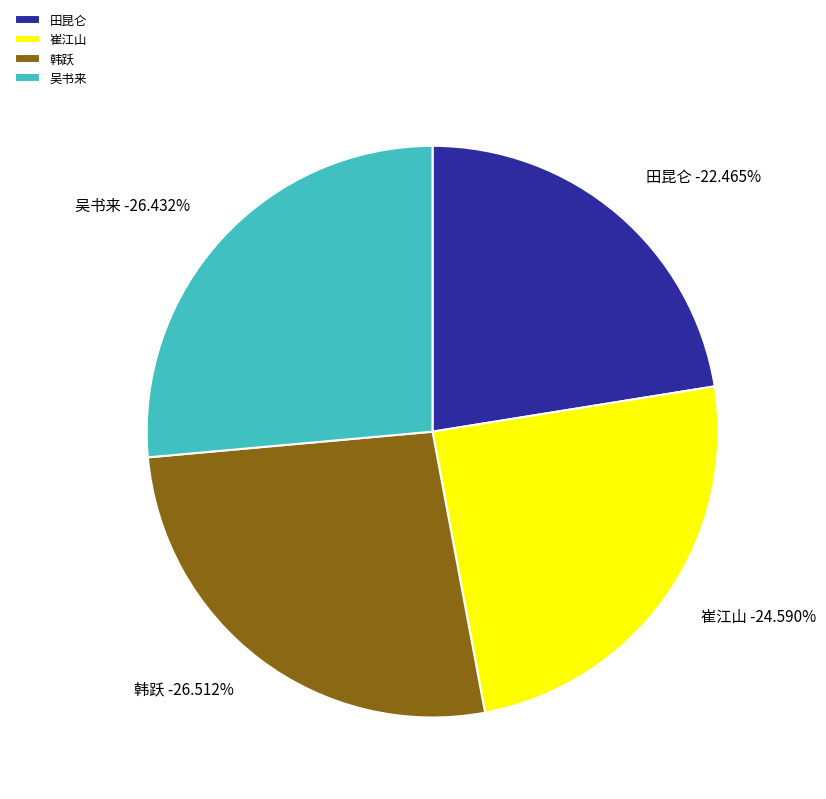

True or false: 韩跃 accounts for 32% of the total.

False